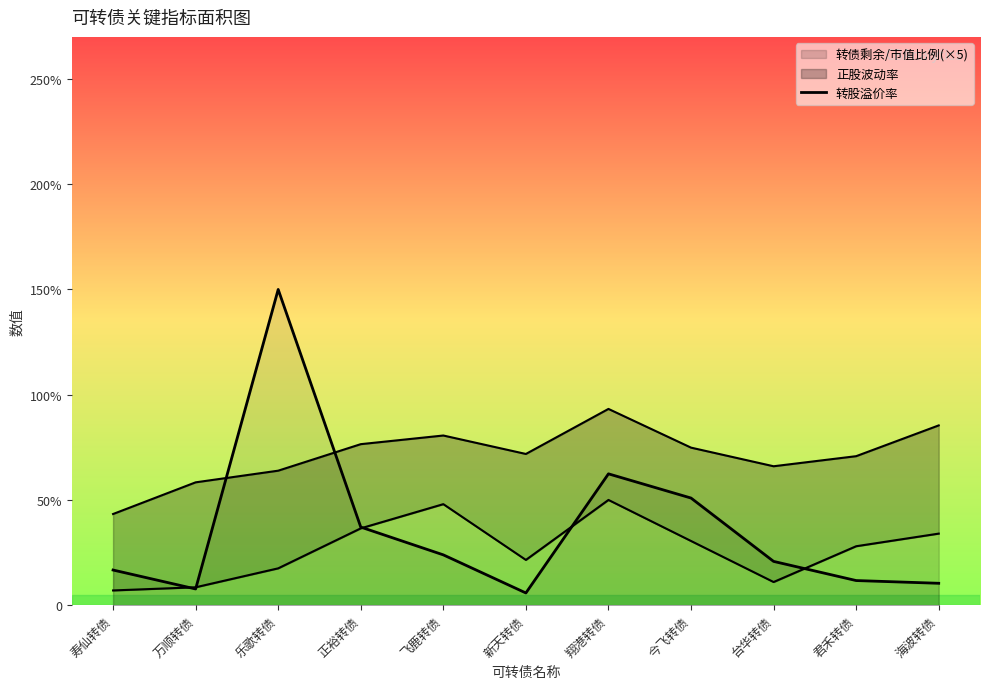

What value does the data have at 翔港转债?

62.4